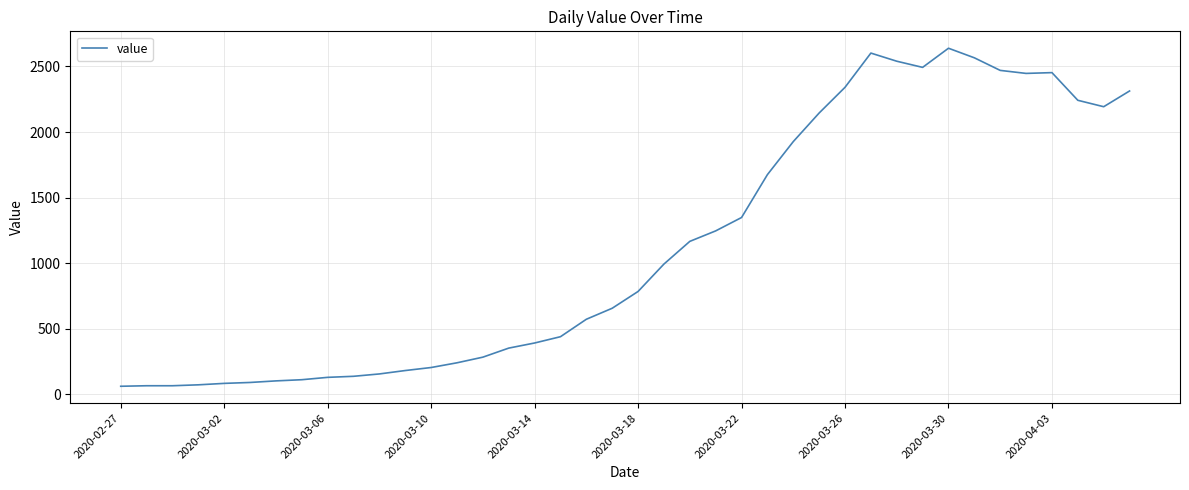

What is the maximum value shown in the chart?

2639